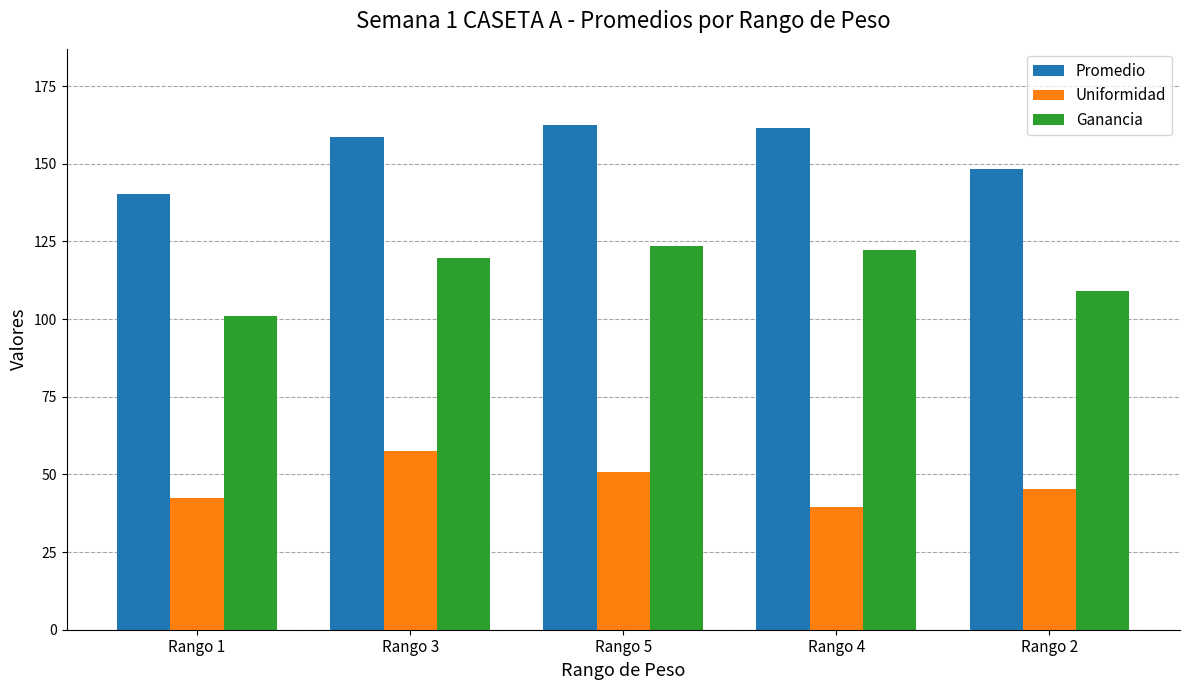

What position from the left is Rango 3?

2